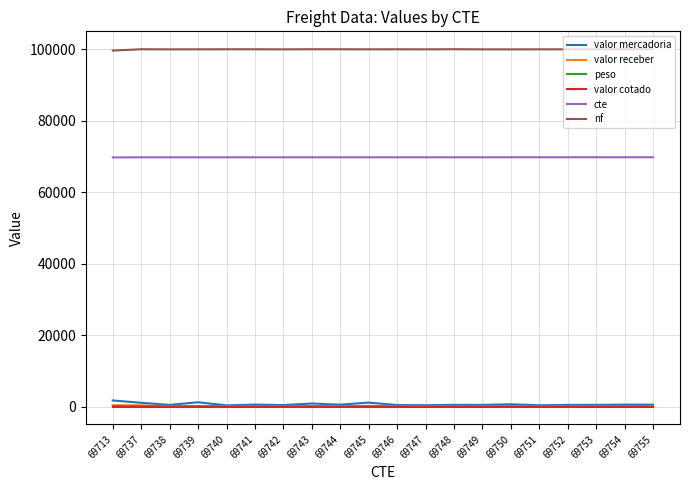

True or false: valor mercadoria has more than 1 interior local peaks.

True